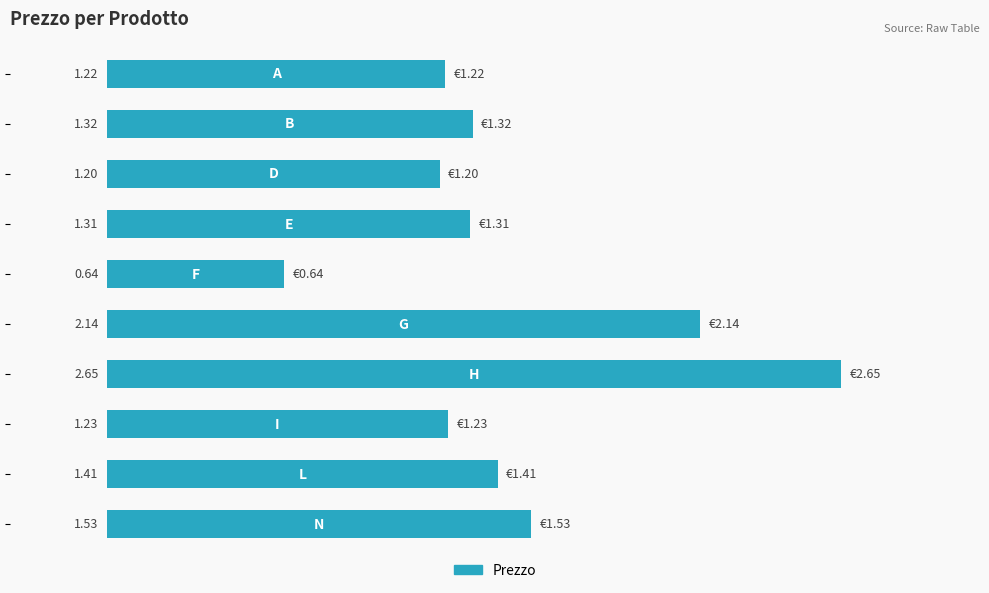

What is the difference between the maximum and minimum values?

2.0